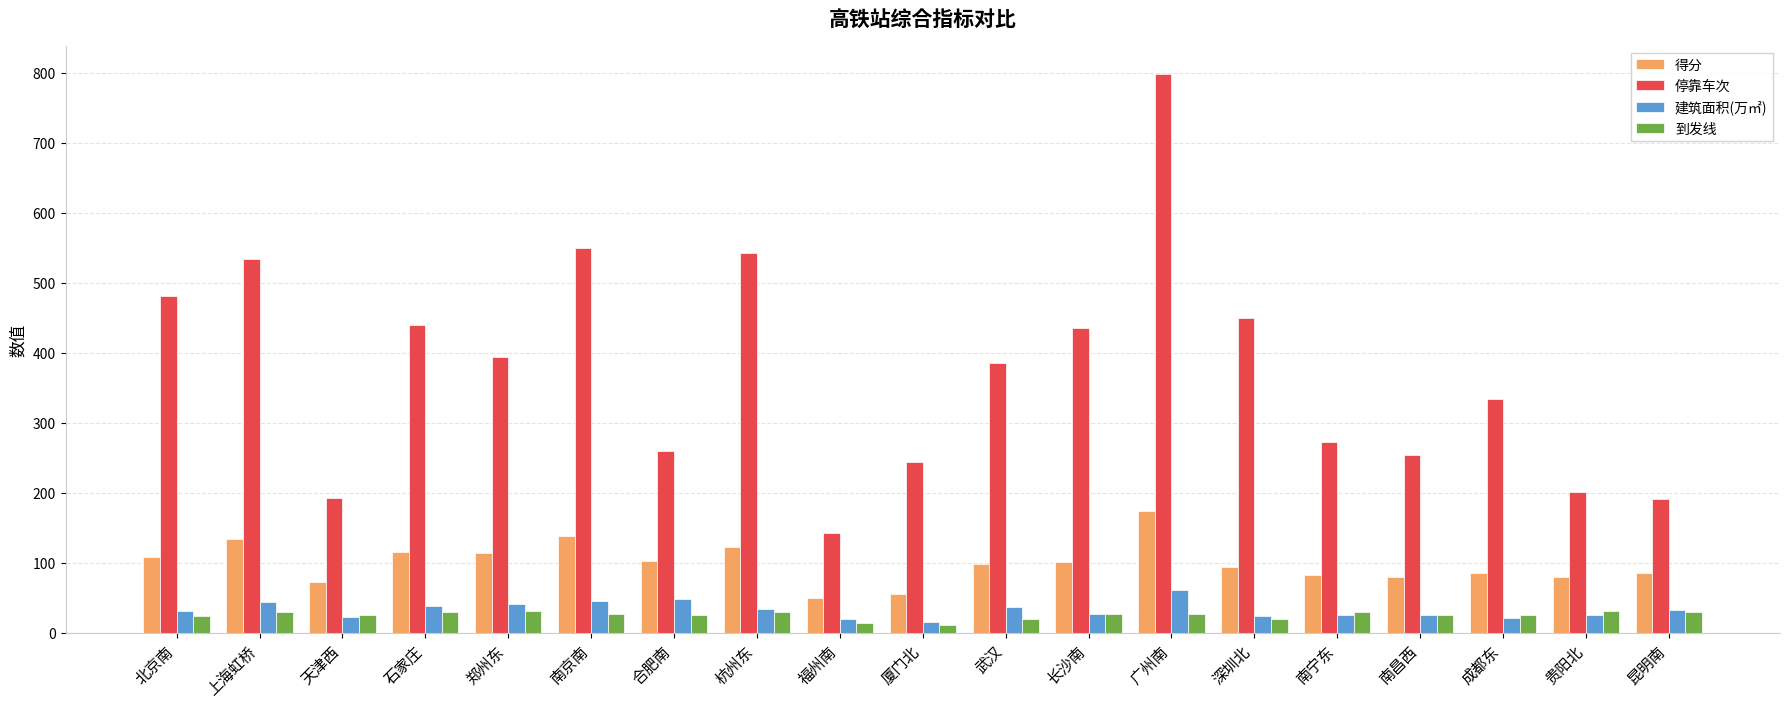

What is the sum of the 到发线 values at 贵阳北 and 武汉?

52.0